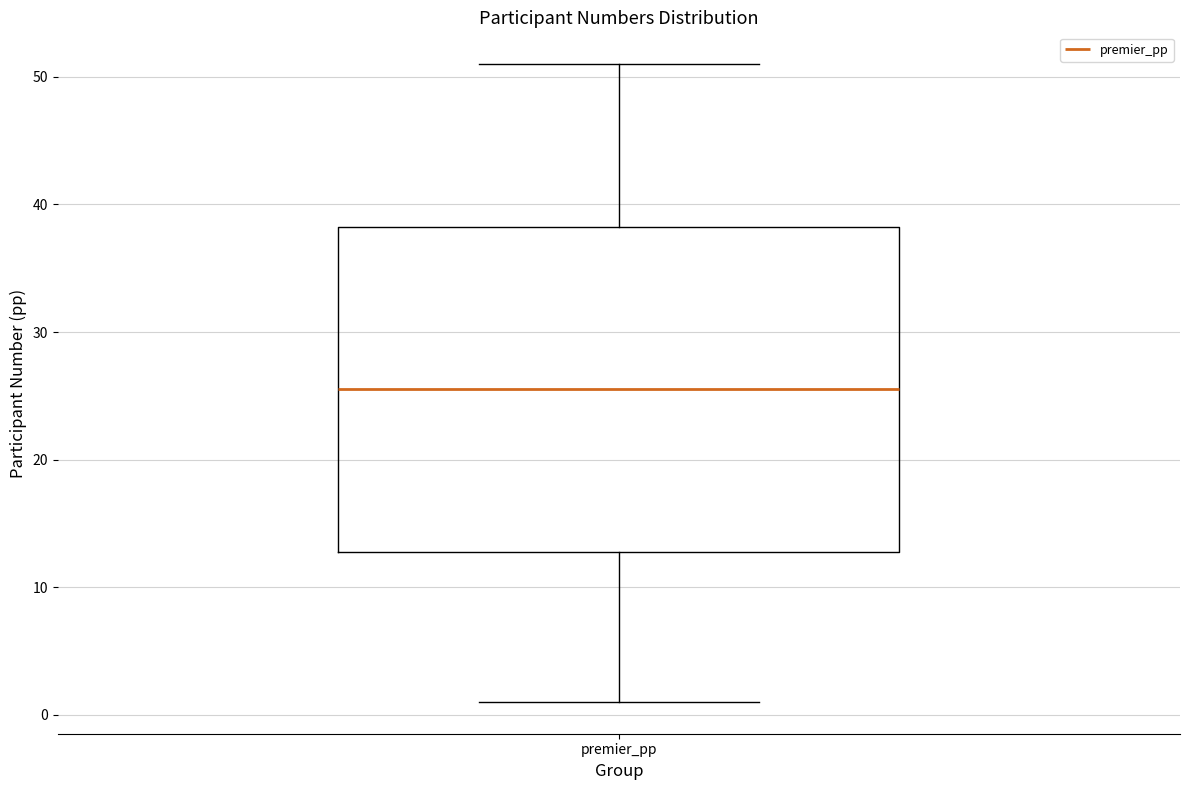

Transcribe this box plot: give where the median line is, the range the box spans, and where the two whiskers end, as read against the y-axis. The values are not printed on the chart, so give them approximately, as read against the axis.

median 26, box 13 to 38, whiskers 1 to 51